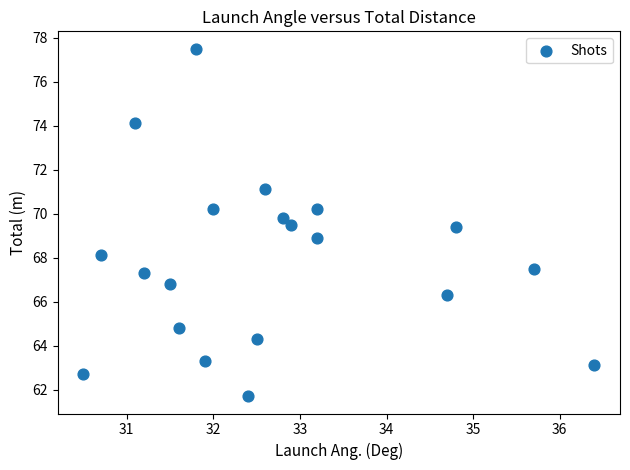

What is the range of X values (max minus min)?

5.9